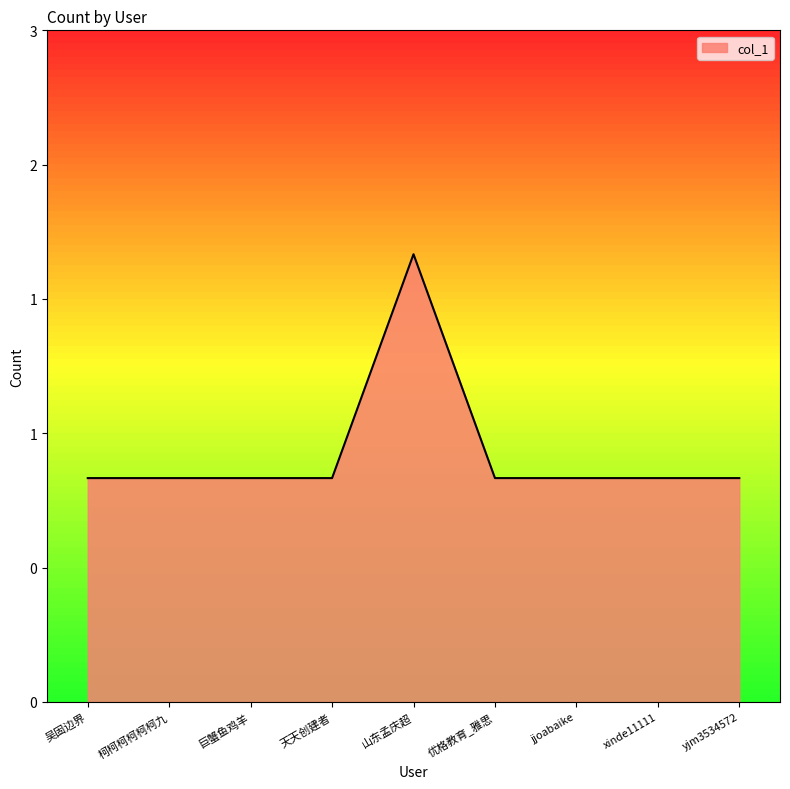

What is the sum of the values at 柯柯柯柯柯柯九 and jjoabaike?

2